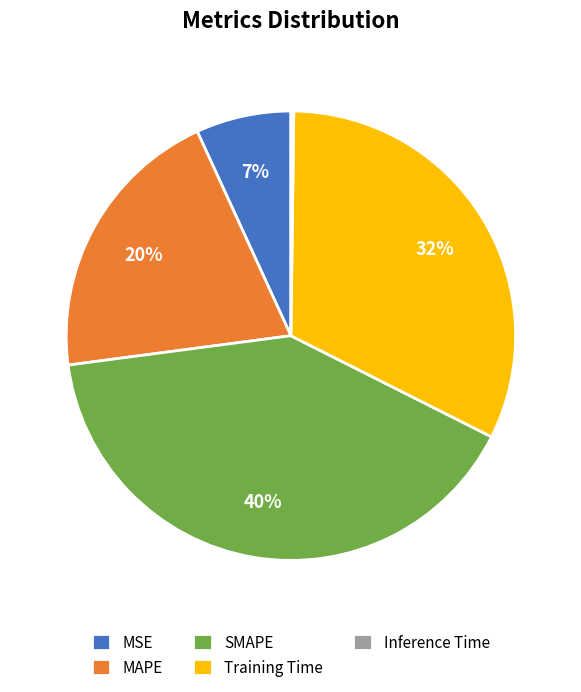

True or false: SMAPE accounts for 40% of the total.

True